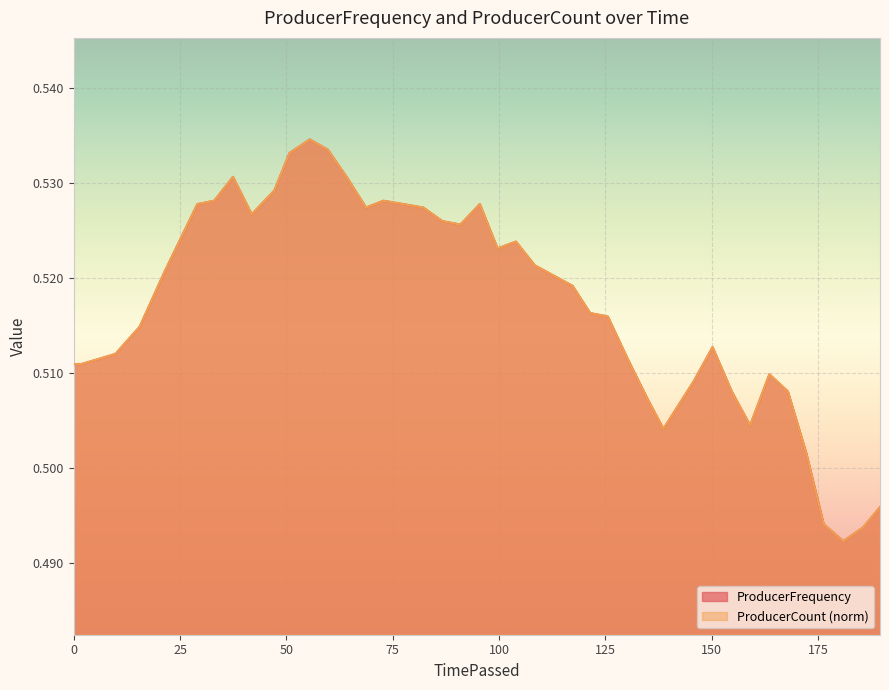

How many lines are shown in the chart?

2